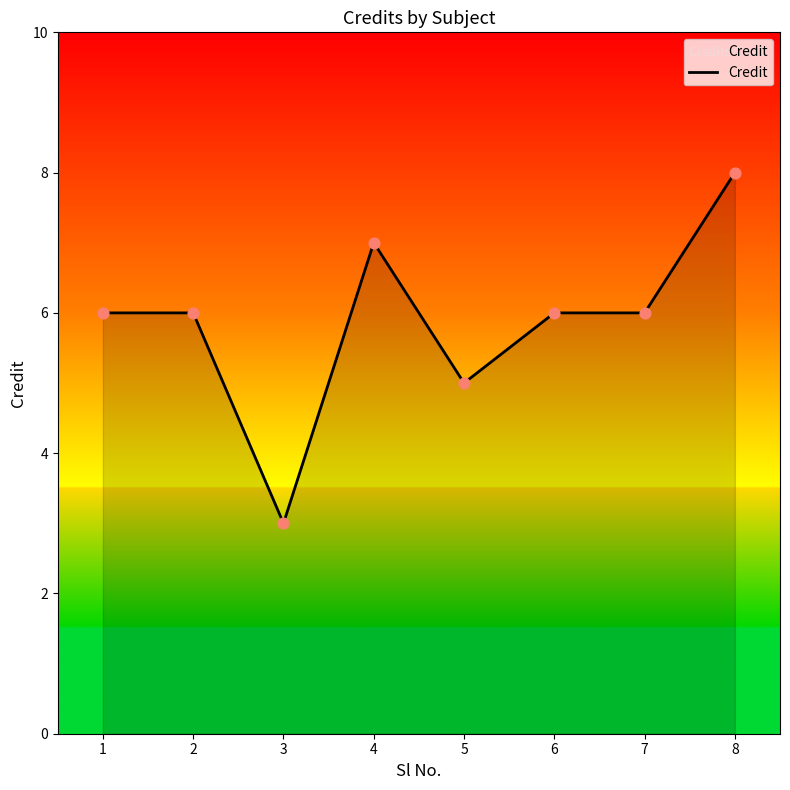

Between 8 and 7, which is larger?

8